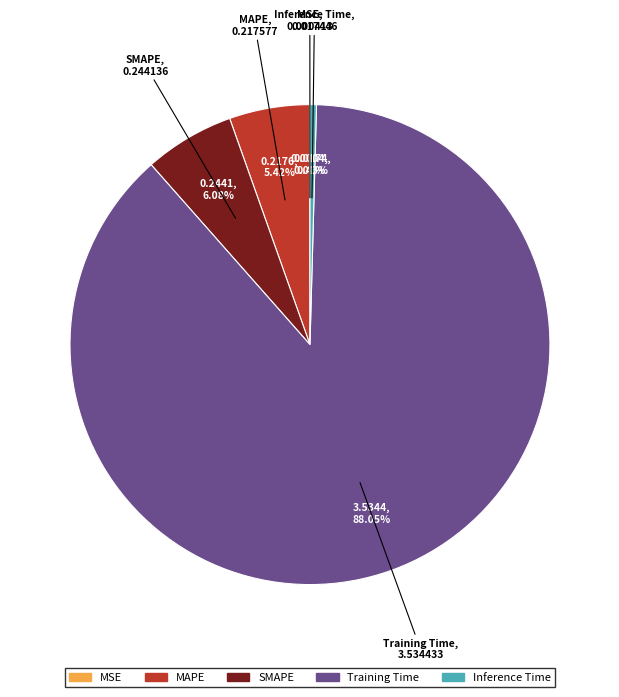

Which has a higher value, MAPE or Inference Time?

MAPE